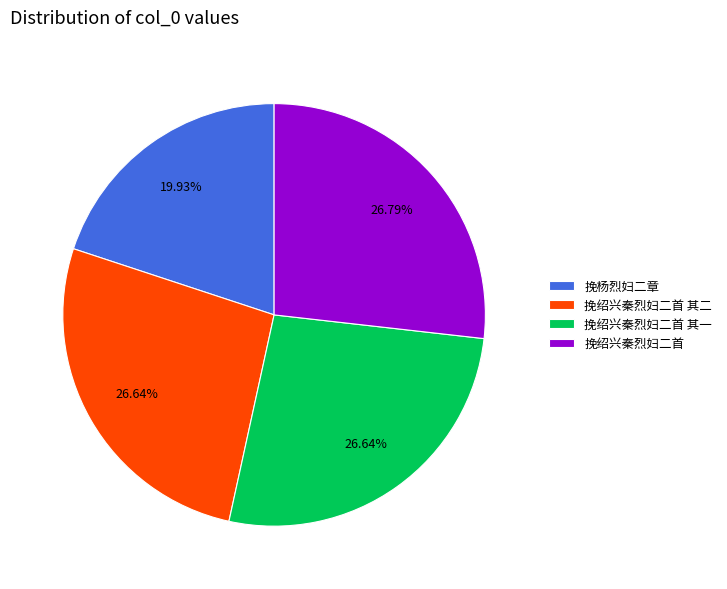

Is 挽杨烈妇二章 the majority of the pie?

No